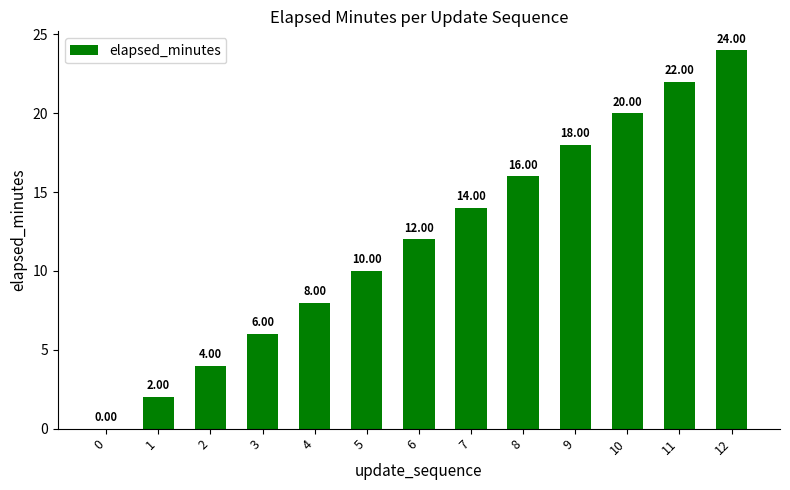

Reading left to right, what are all the values shown in this chart?

0	2	4	6	8	10	12	14	16	18	20	22	24